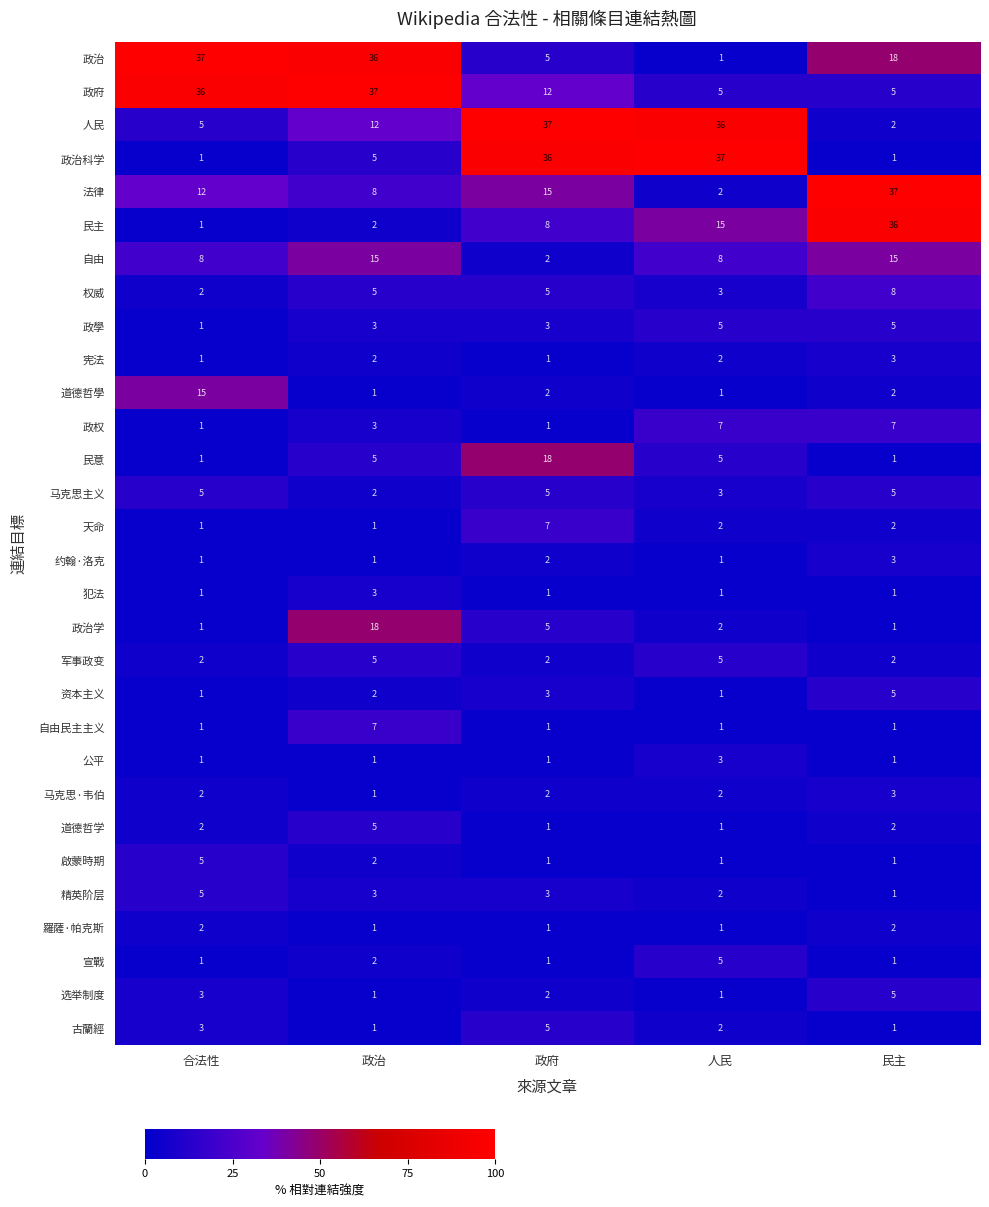

Count the number of data series in this chart.

30